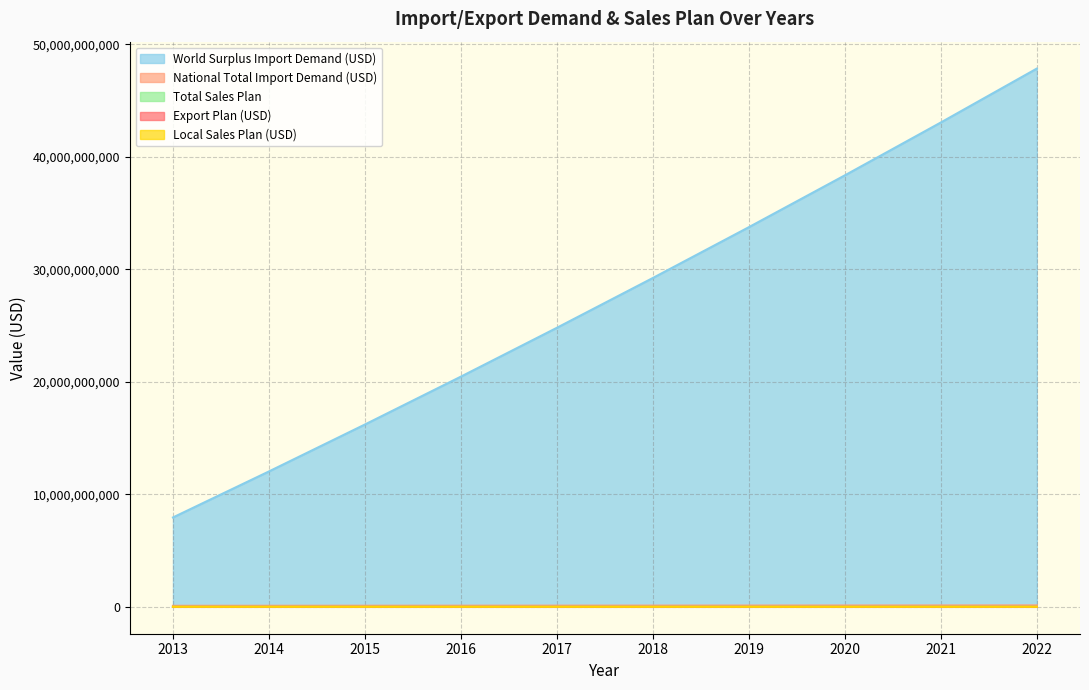

At which label does Total Sales Plan first exceed 7369432?

2019